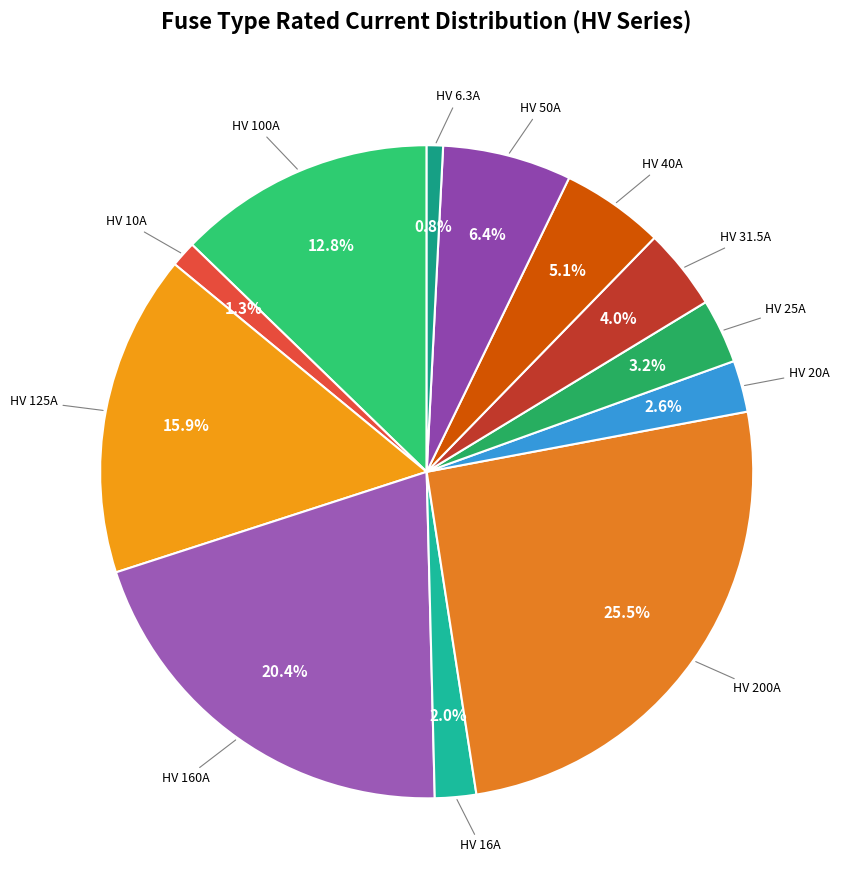

True or false: HV 40A accounts for 5% of the total.

True